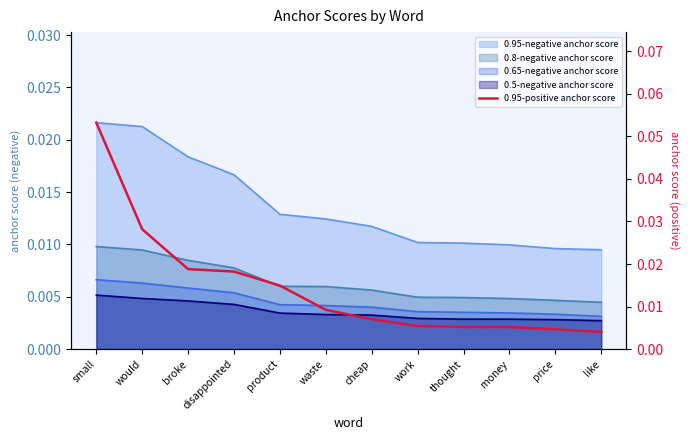

What is the sum of all values?

0.2